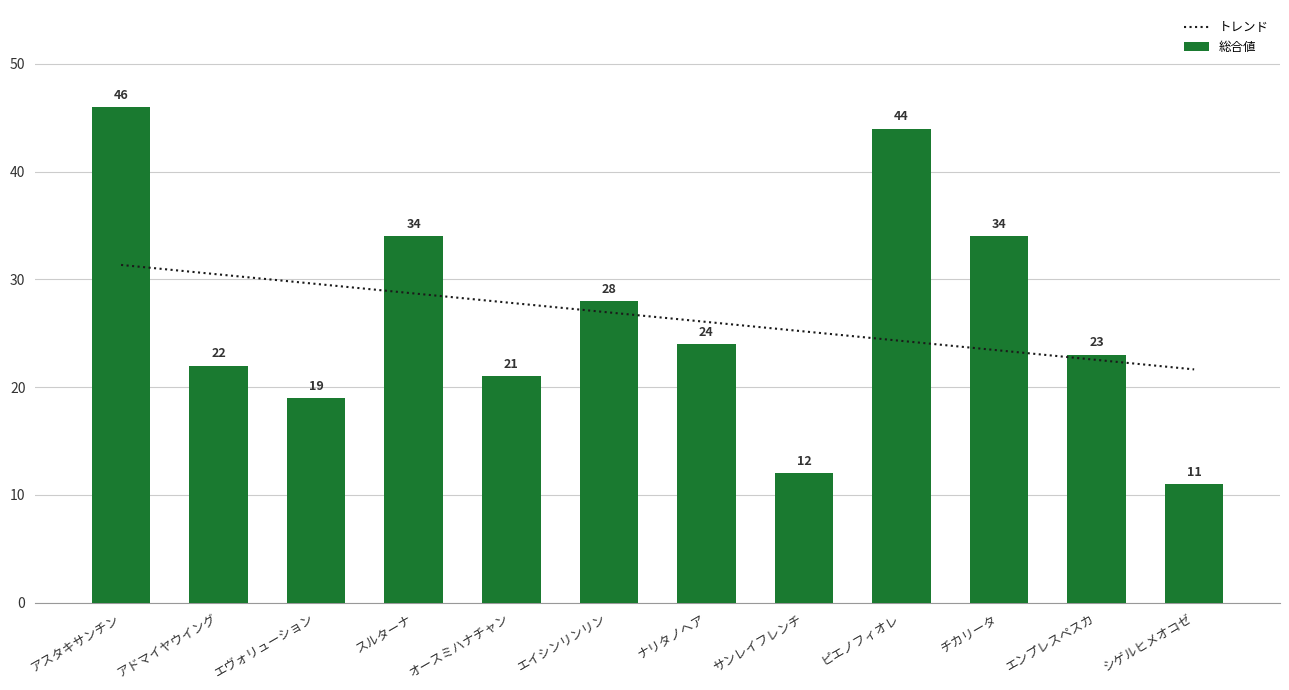

Rank the series by their maximum value, from lowest to highest.

トレンド, 総合値